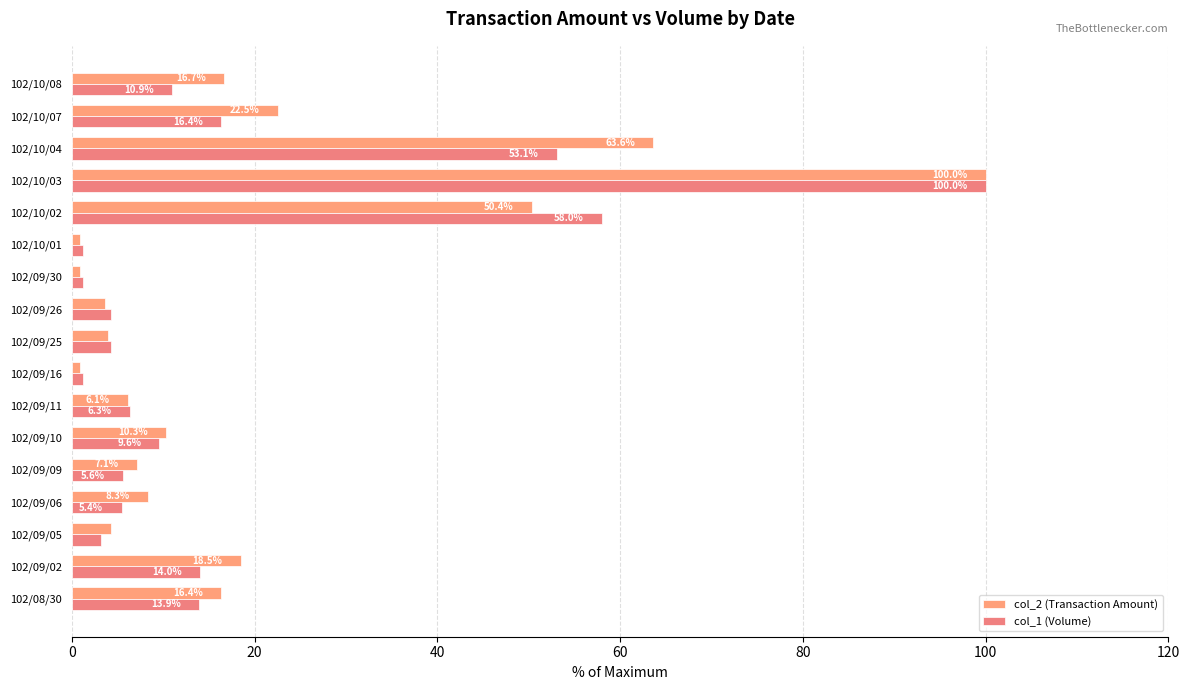

How many data points in col_1 (Volume) are less than 6?

8